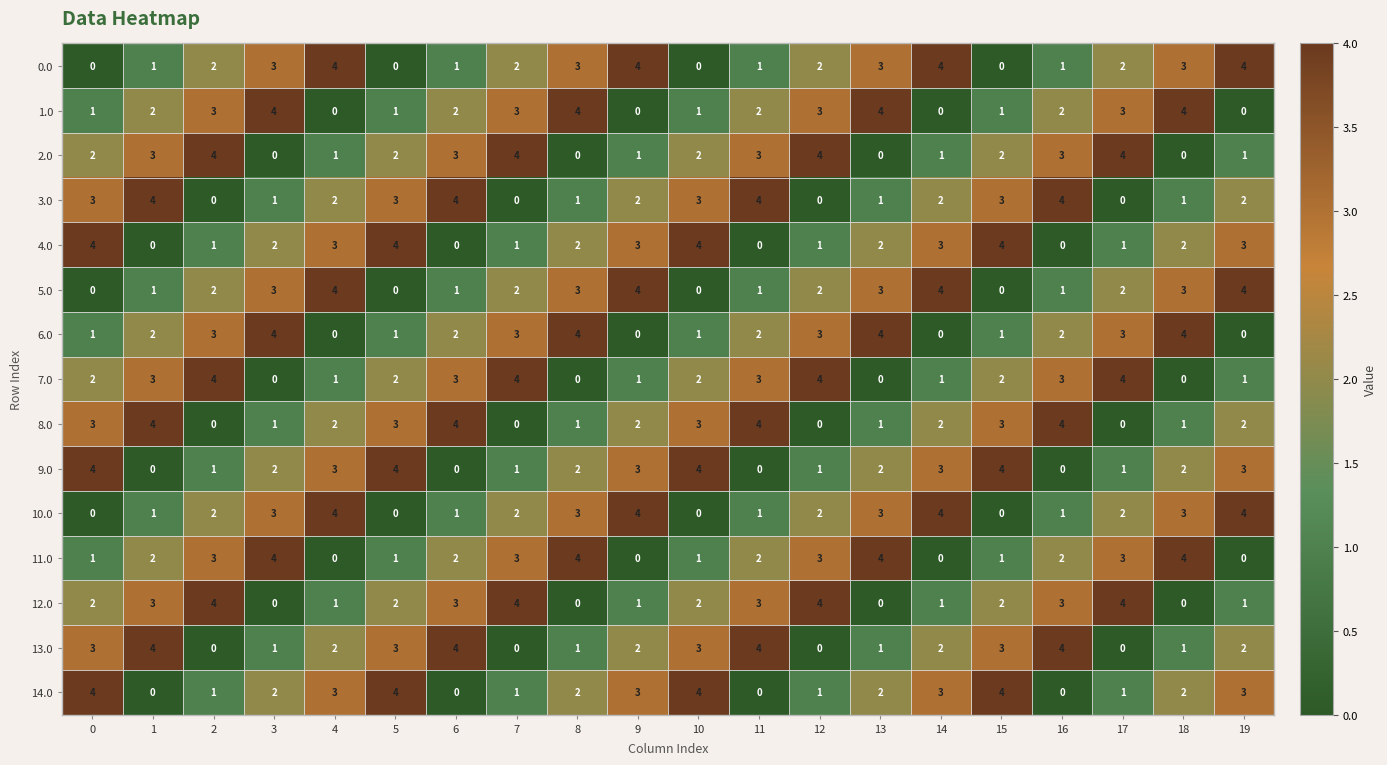

Is the value of 2.0 at 4 greater than the value of 4.0 at 6?

Yes